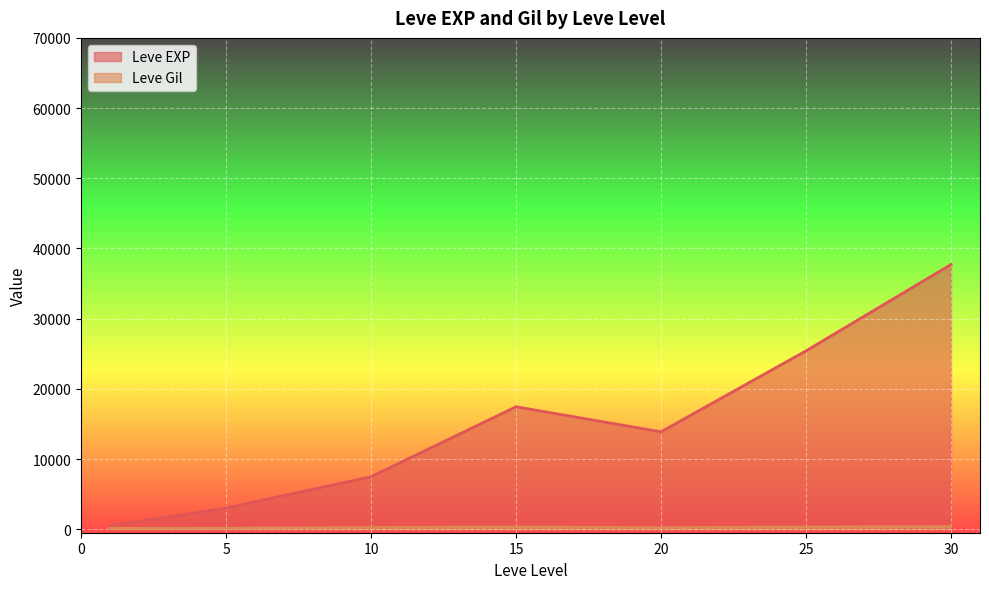

True or false: Leve EXP has more than 0 interior local peaks.

True